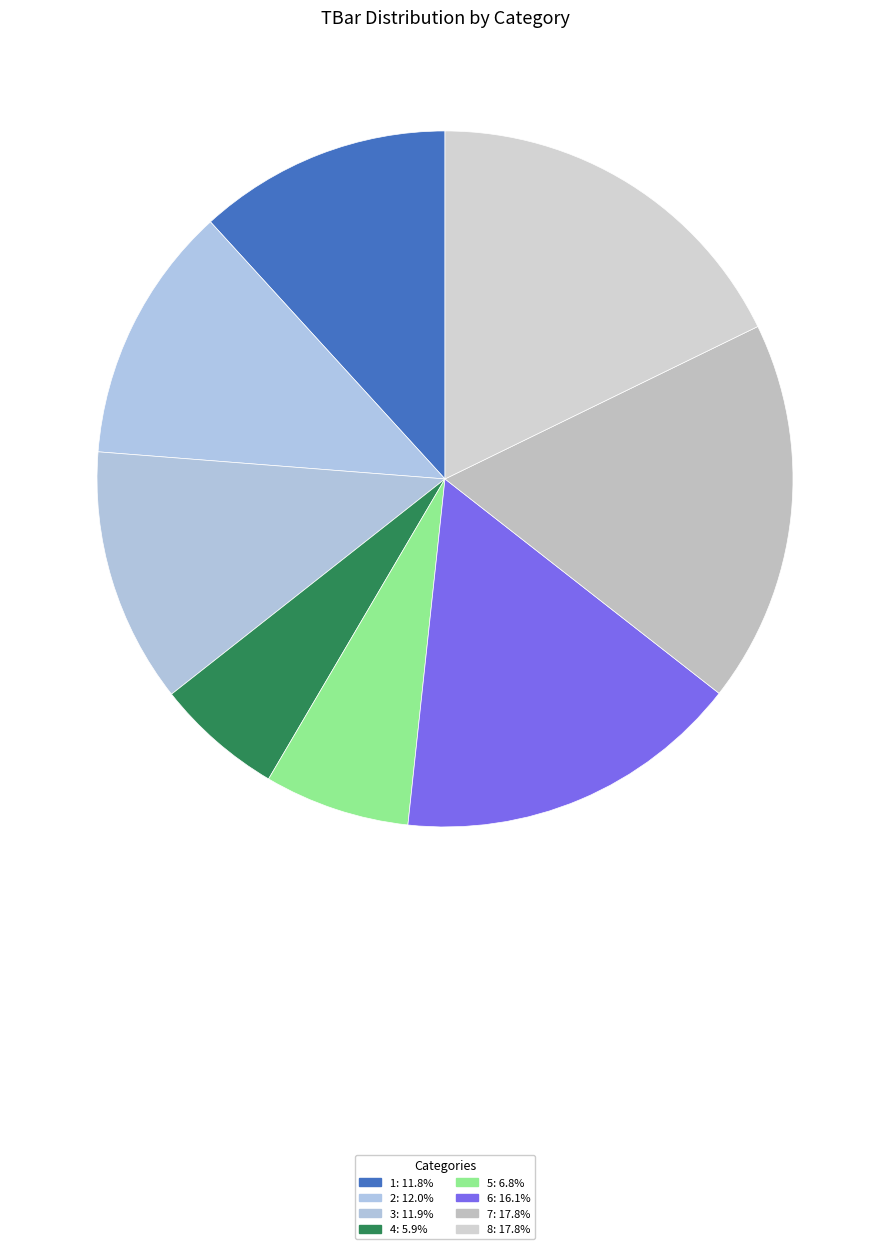

Is there a majority slice in this chart?

No